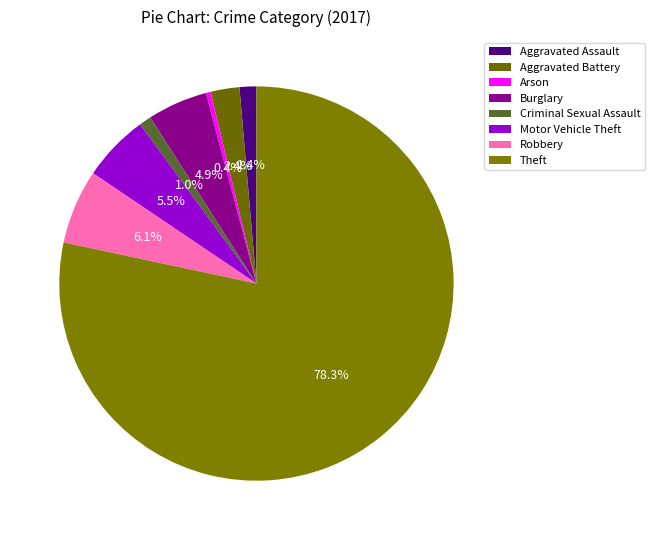

What is the smallest slice in the pie chart?

Arson